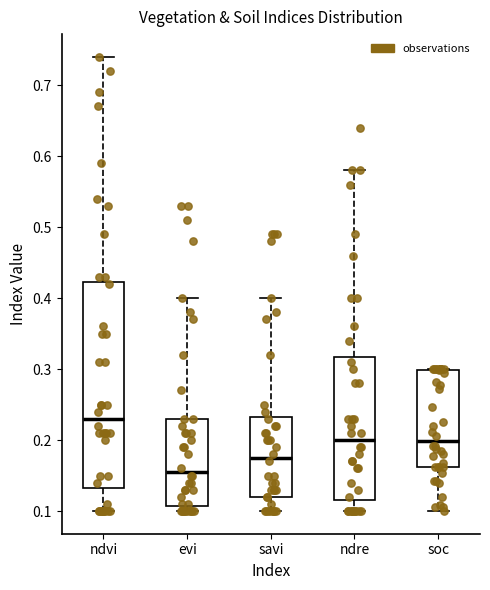

Reading left to right, read every box against the y-axis: the position of its median line, the range the box covers, and the ends of its whiskers. The values are not printed on the chart, so give them approximately, as read against the axis.

ndvi: median 0.23, box 0.13 to 0.42, whiskers 0.10 to 0.74
evi: median 0.16, box 0.11 to 0.23, whiskers 0.10 to 0.40
savi: median 0.18, box 0.12 to 0.23, whiskers 0.10 to 0.40
ndre: median 0.20, box 0.12 to 0.32, whiskers 0.10 to 0.58
soc: median 0.20, box 0.16 to 0.30, whiskers 0.10 to 0.30